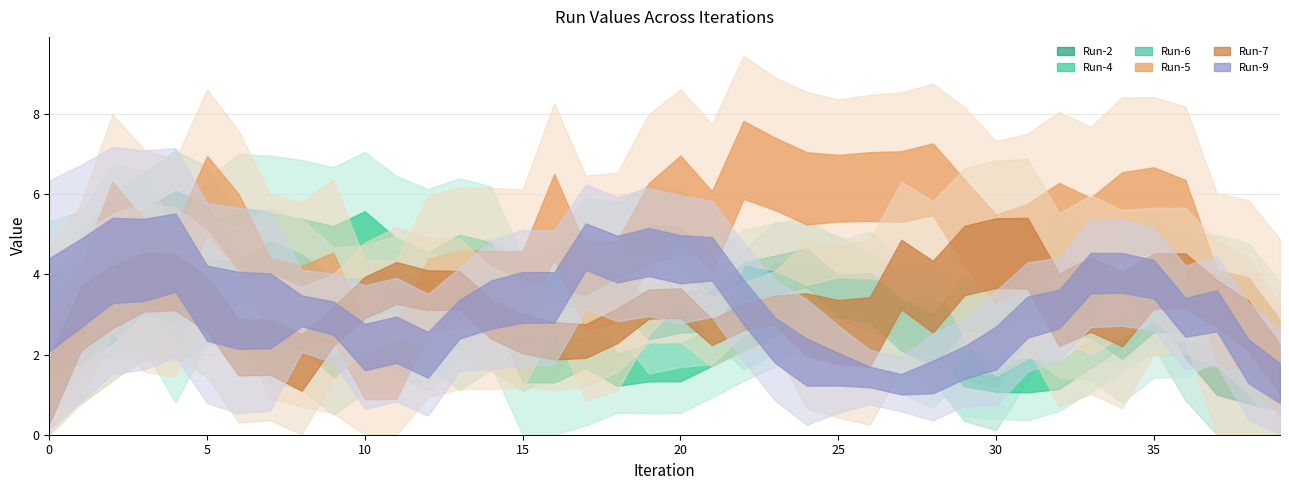

Between 16 and 38, which is larger?

16